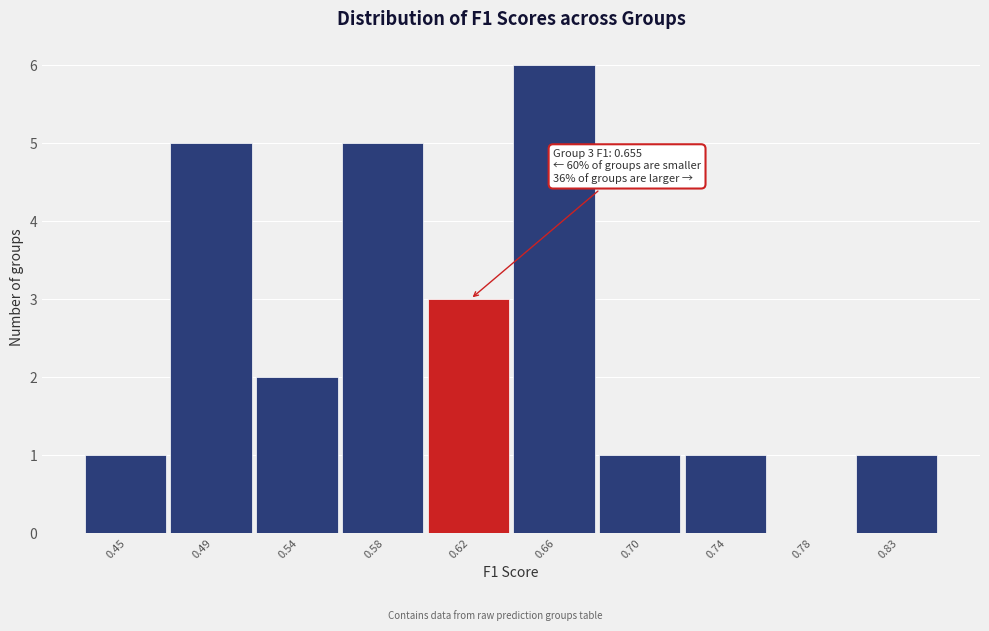

Reading right to left, what are all the values shown in this chart?

0.83=1	0.78=0	0.74=1	0.70=1	0.66=6	0.62=3	0.58=5	0.54=2	0.49=5	0.45=1